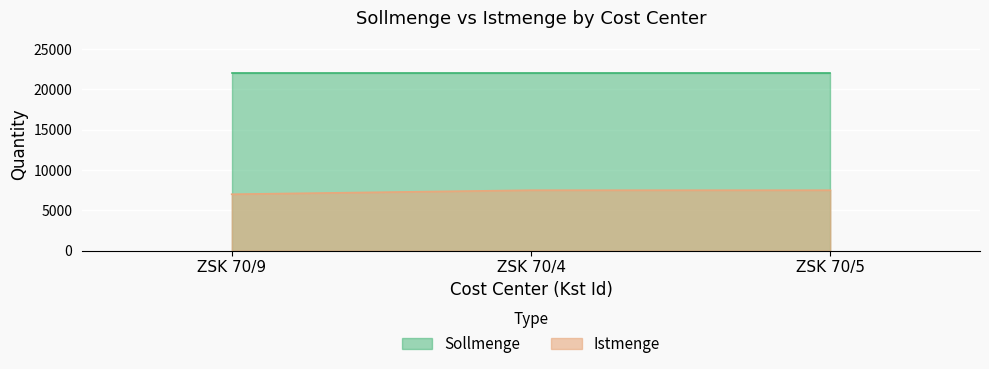

How many values are between 7000 and 7500?

3